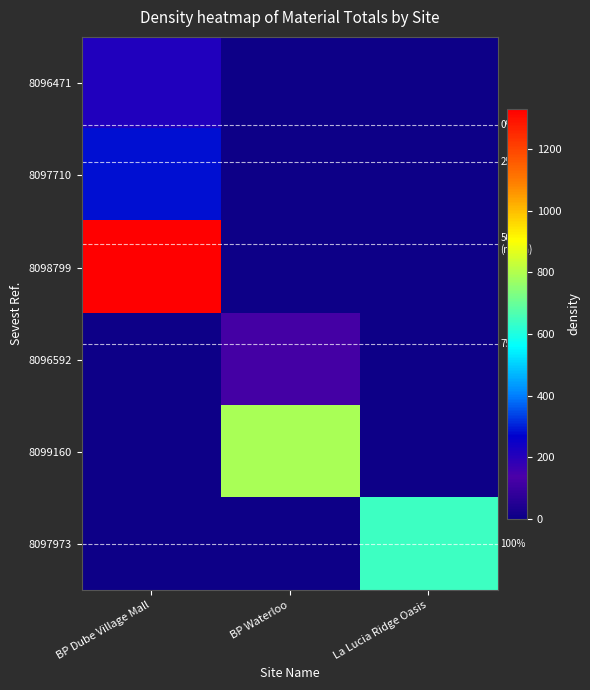

What is the difference between the 8097973 values at La Lucia Ridge Oasis and BP Dube Village Mall?

644.0